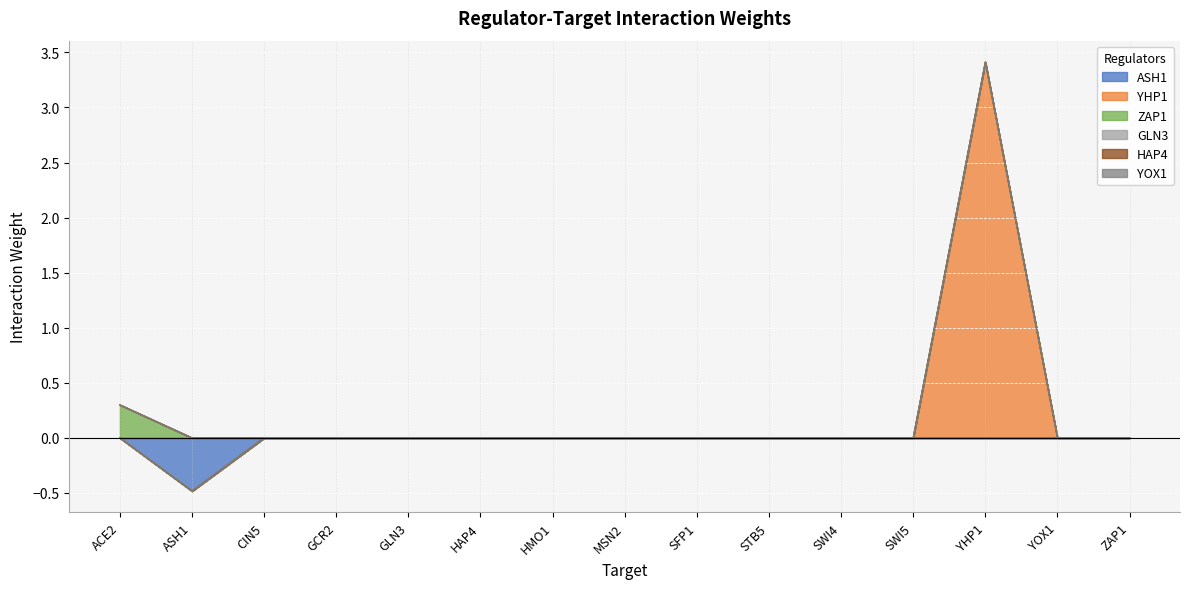

What is the smallest value displayed?

-0.5